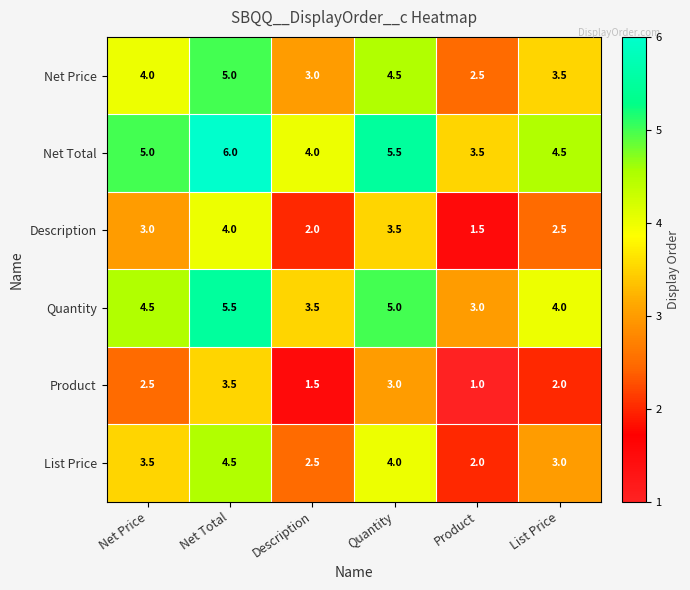

Which series has the largest total across all categories?

Net Total